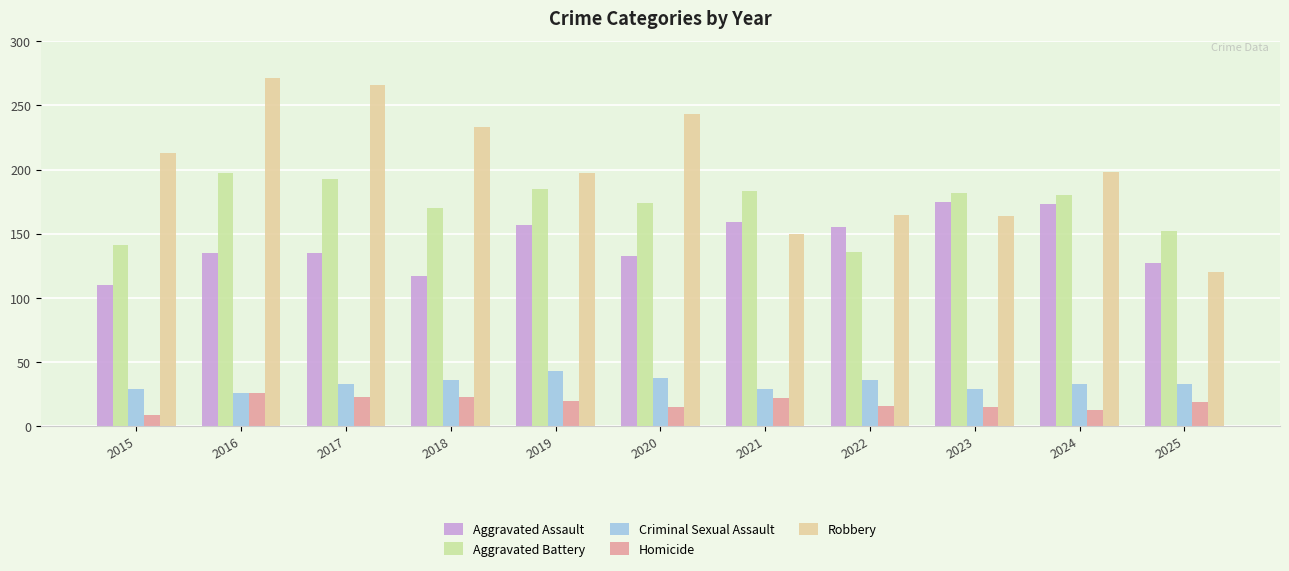

Which series has the widest spread of values?

Robbery